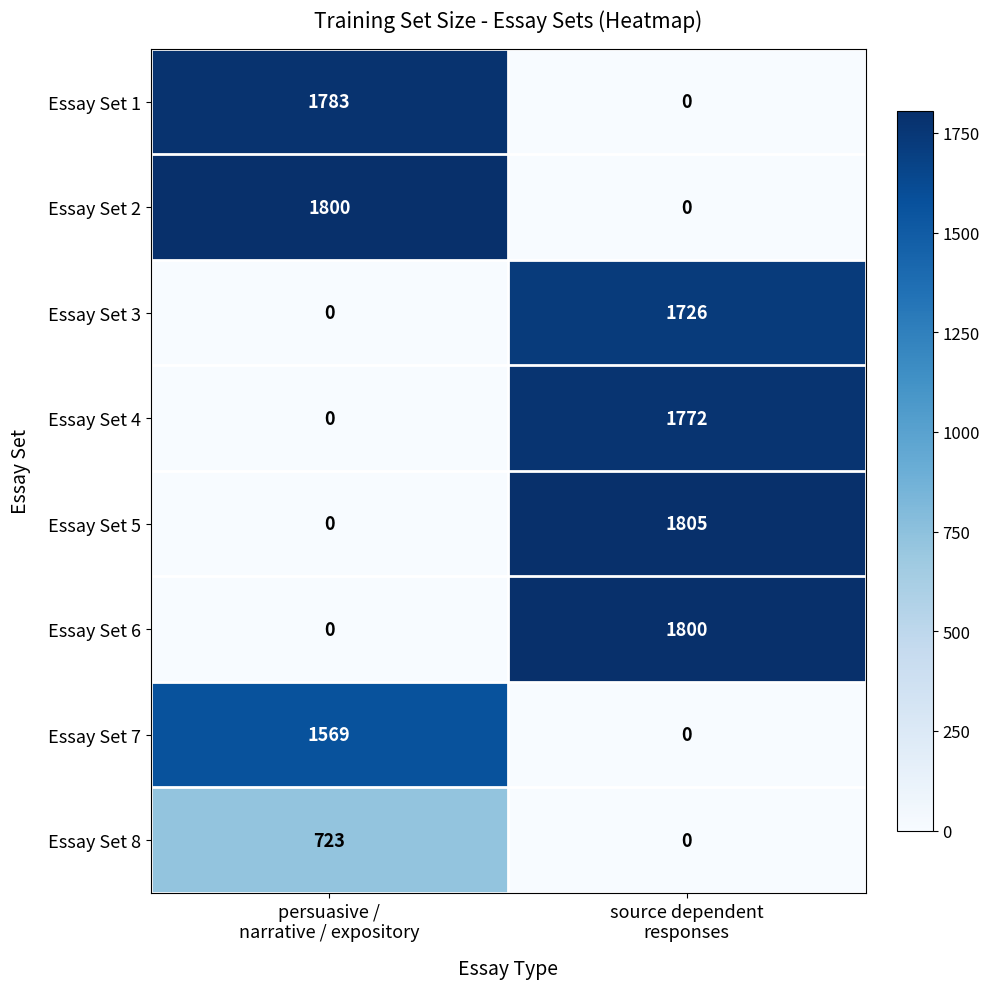

What is the difference between the maximum and minimum values in the Essay Set 7 series?

1569